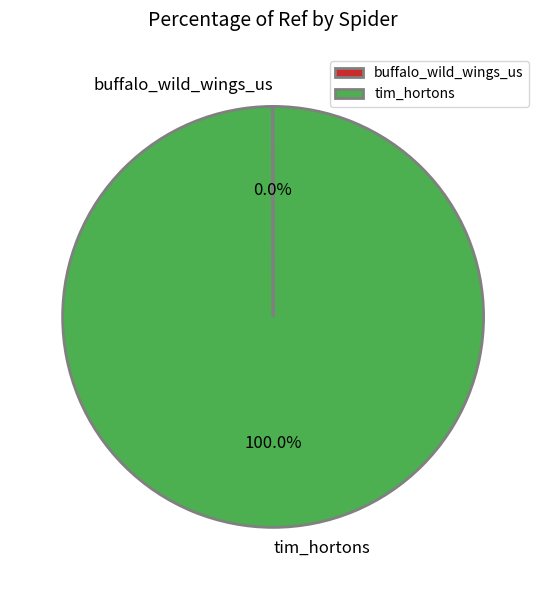

What is the largest slice in the pie chart?

tim_hortons